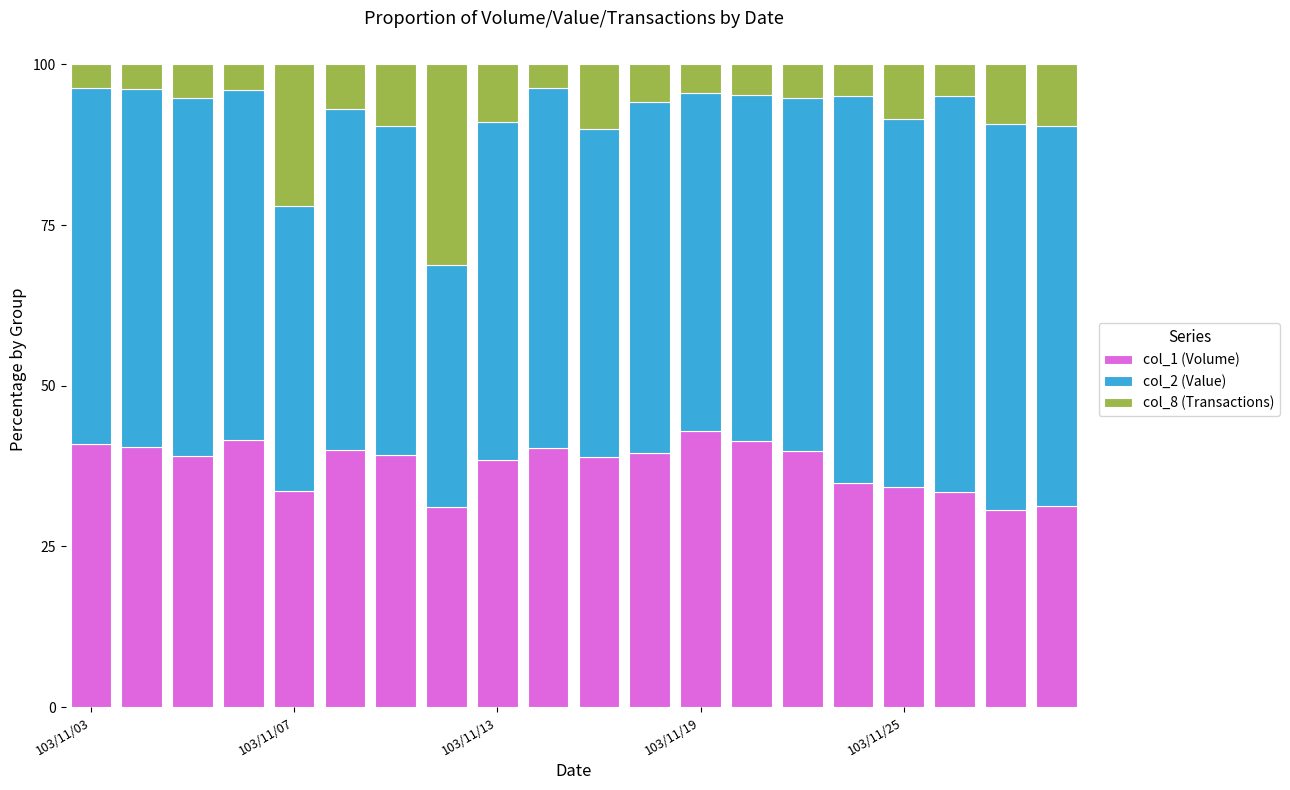

What is the difference between the second highest and minimum values in the col_1 (Volume) series?

10.8